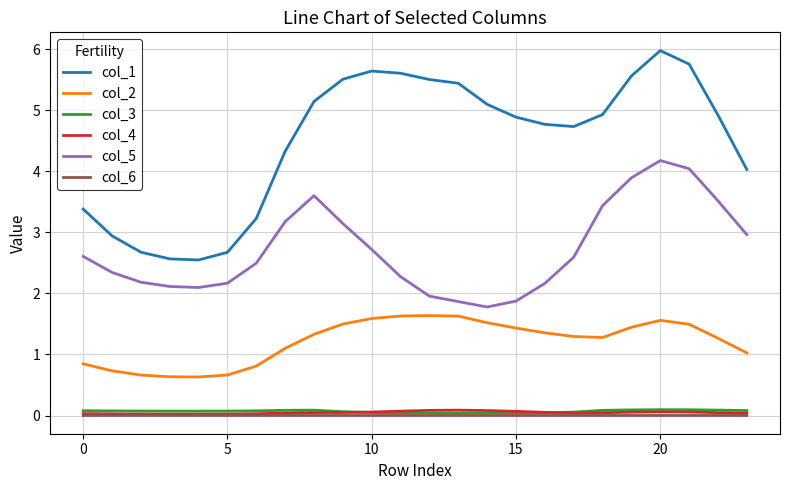

Which series has the largest total across all categories?

col_1